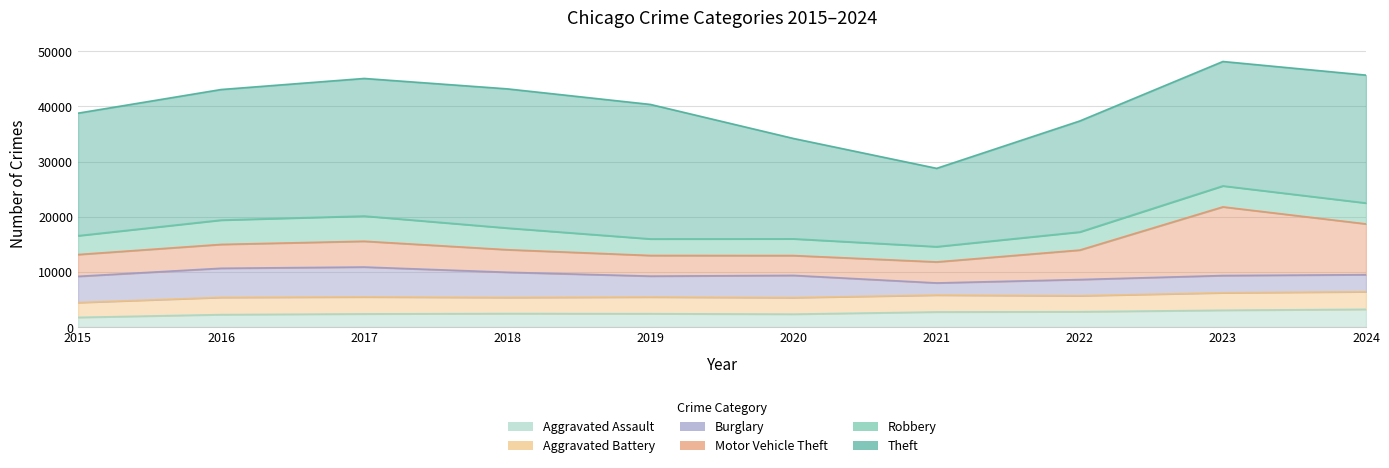

What are all the series names shown in the legend?

Aggravated Assault, Aggravated Battery, Burglary, Motor Vehicle Theft, Robbery, Theft